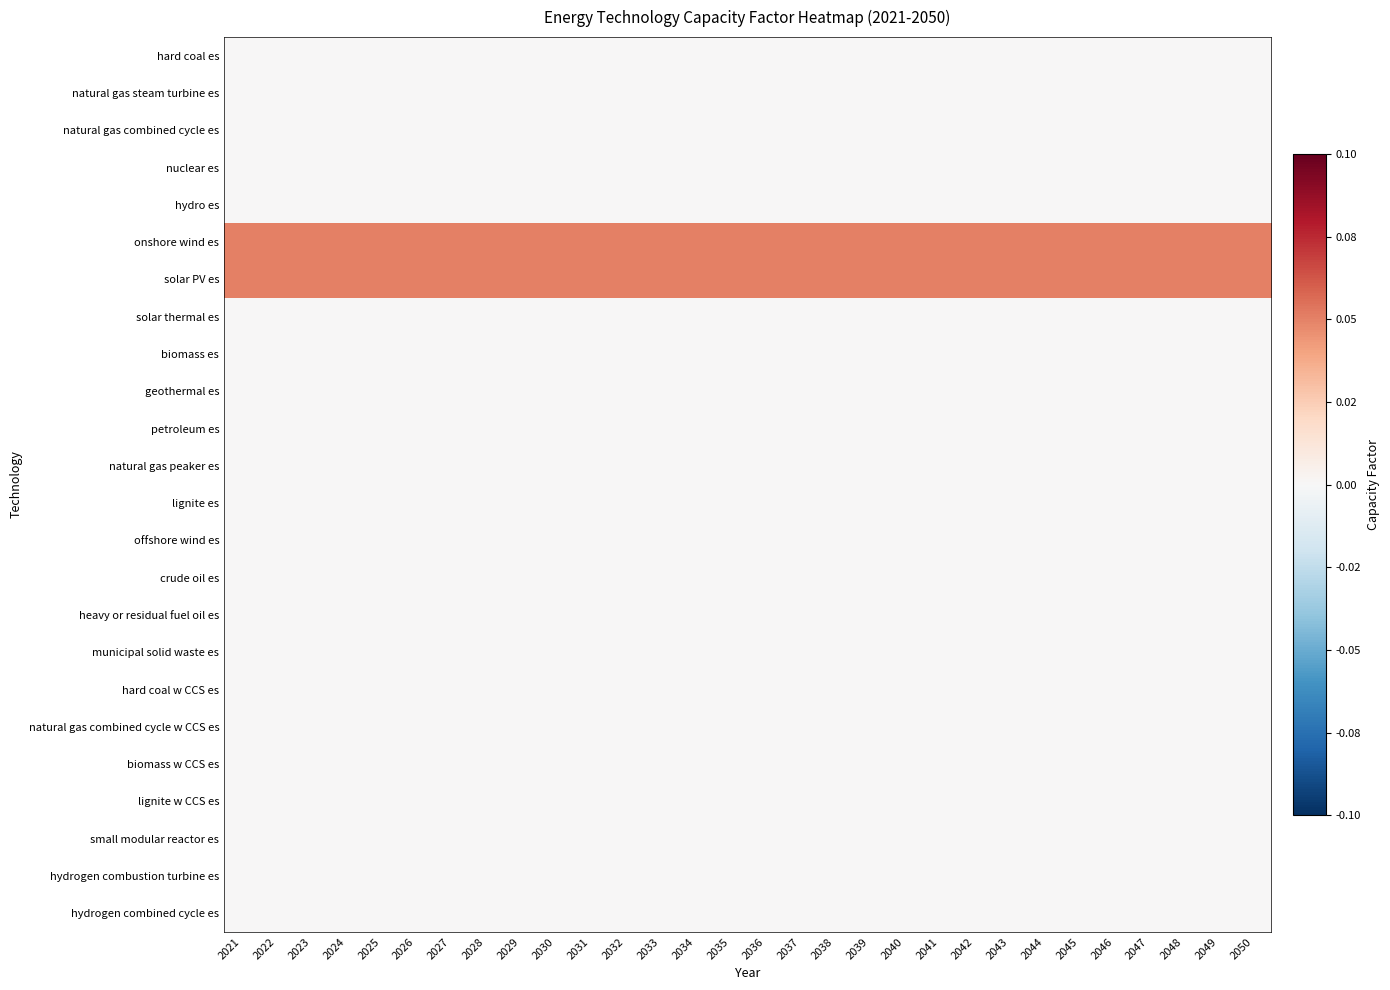

List the series in order of their peak value, lowest first.

hard coal es, natural gas steam turbine es, natural gas combined cycle es, nuclear es, hydro es, solar thermal es, biomass es, geothermal es, petroleum es, natural gas peaker es, lignite es, offshore wind es, crude oil es, heavy or residual fuel oil es, municipal solid waste es, hard coal w CCS es, natural gas combined cycle w CCS es, biomass w CCS es, lignite w CCS es, small modular reactor es, hydrogen combustion turbine es, hydrogen combined cycle es, onshore wind es, solar PV es